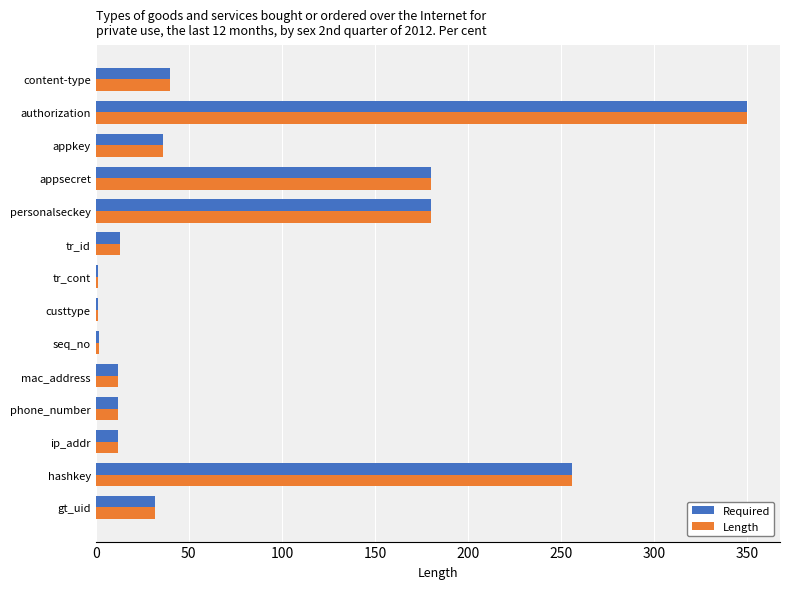

At which category does the chart reach its peak across all series?

authorization